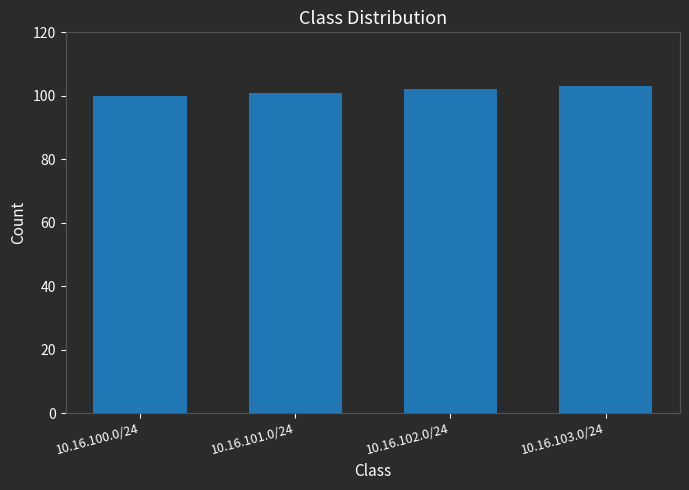

What is the sum of all values?

406